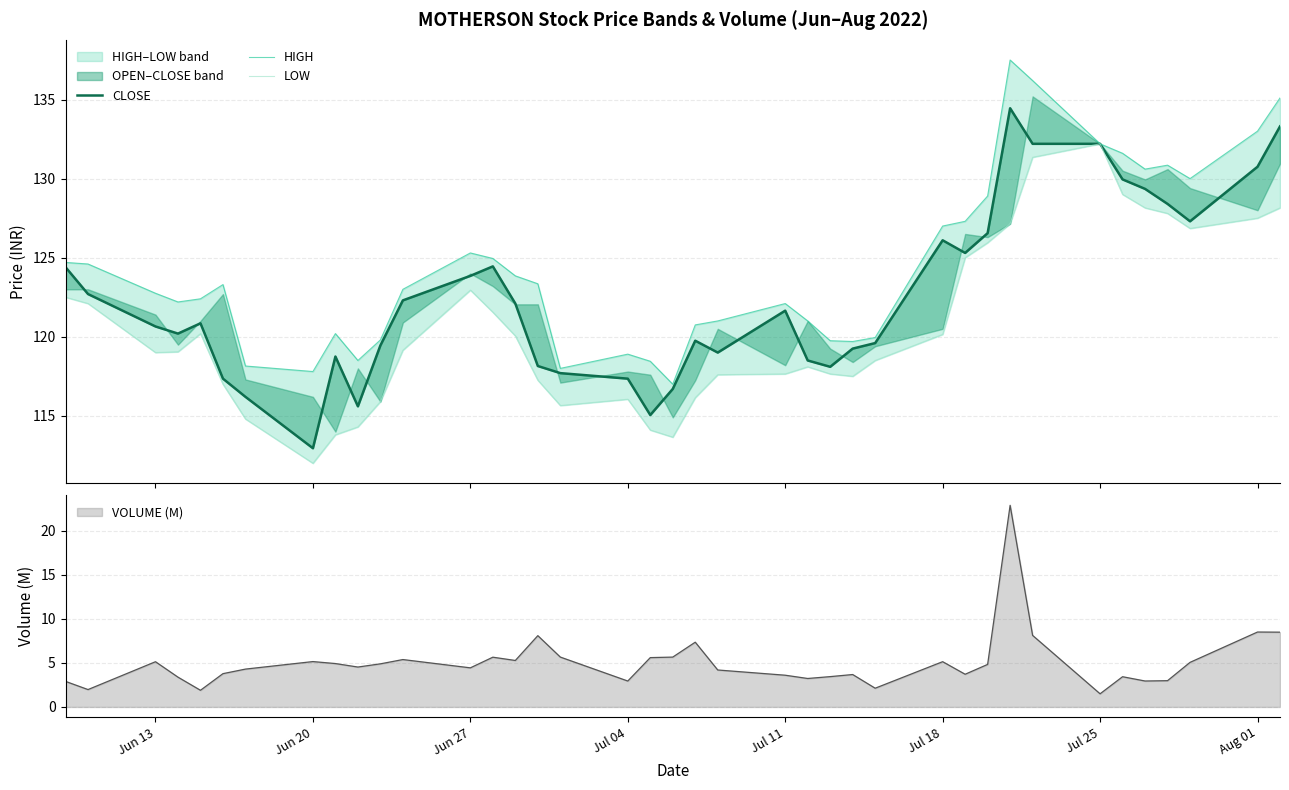

What is the lowest value of the VOLUME (M) series?

1.5